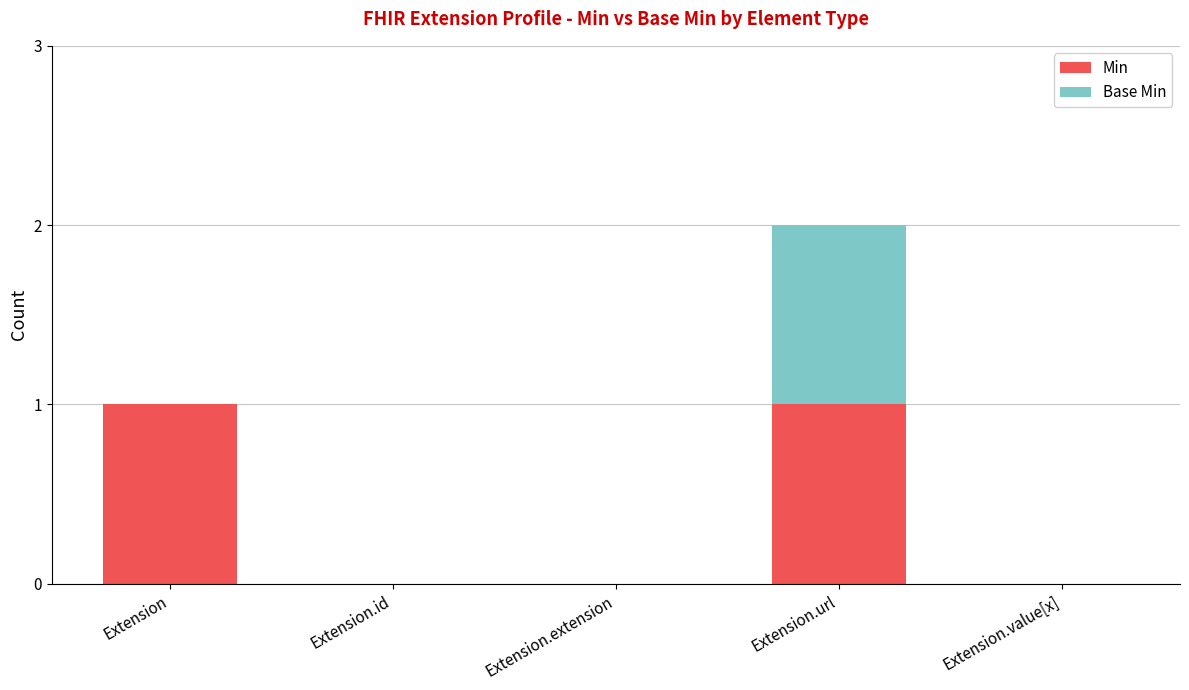

What value does the Min series have at Extension?

1